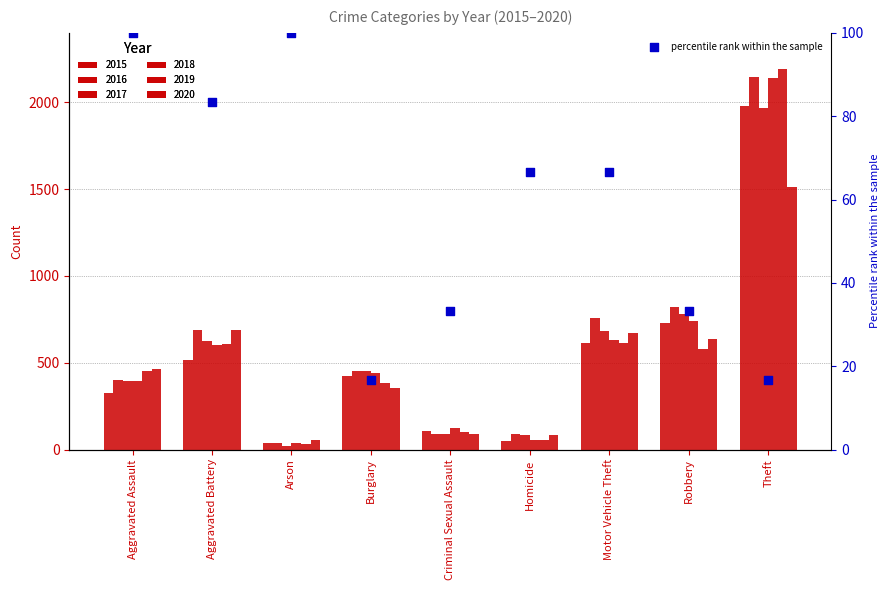

What is the change in value from Aggravated Assault to Motor Vehicle Theft?

-33.3